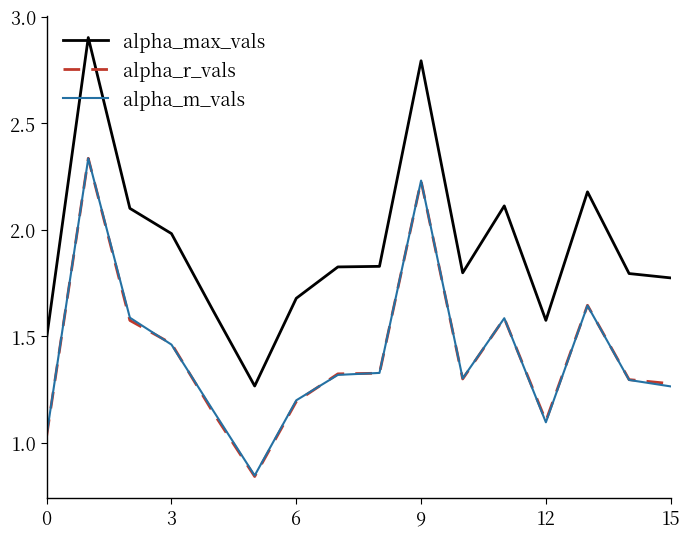

True or false: alpha_r_vals and alpha_max_vals intersect in this chart.

False